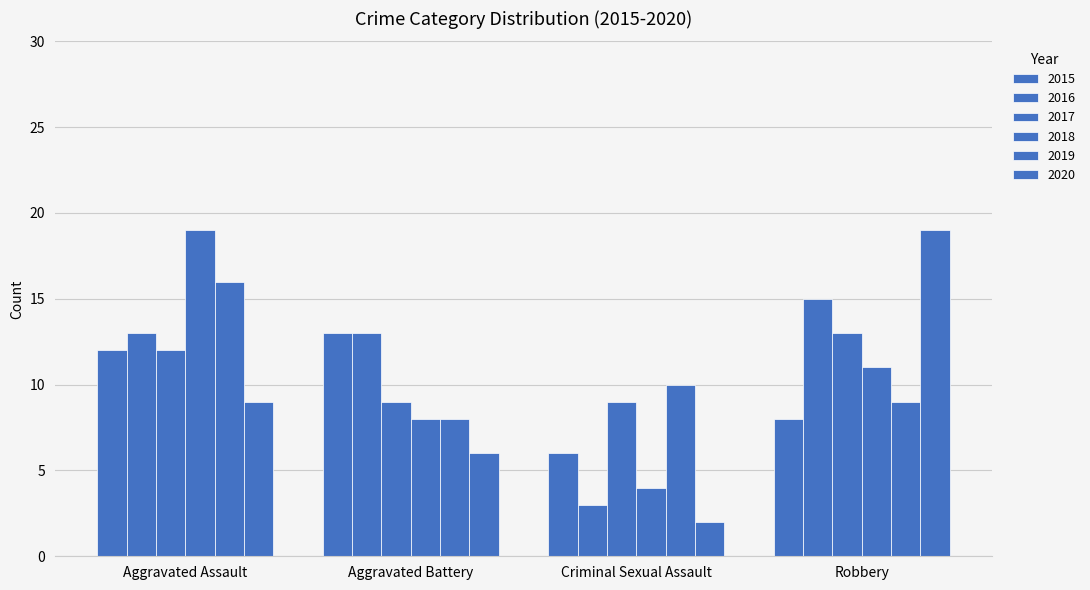

What is the difference between the second highest and minimum values in the 2016 series?

10